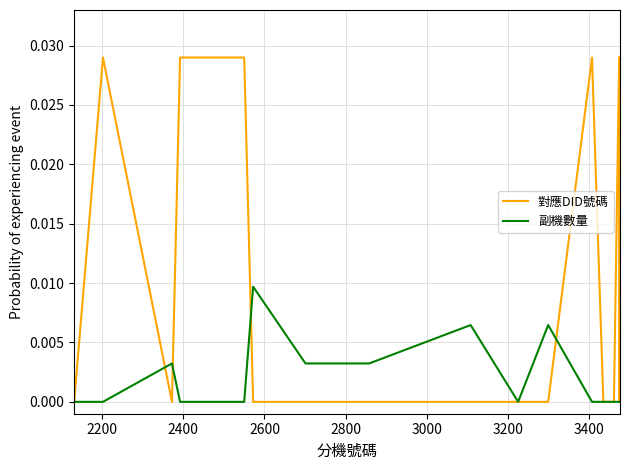

List the series in order of their overall mean, lowest first.

副機數量, 對應DID號碼